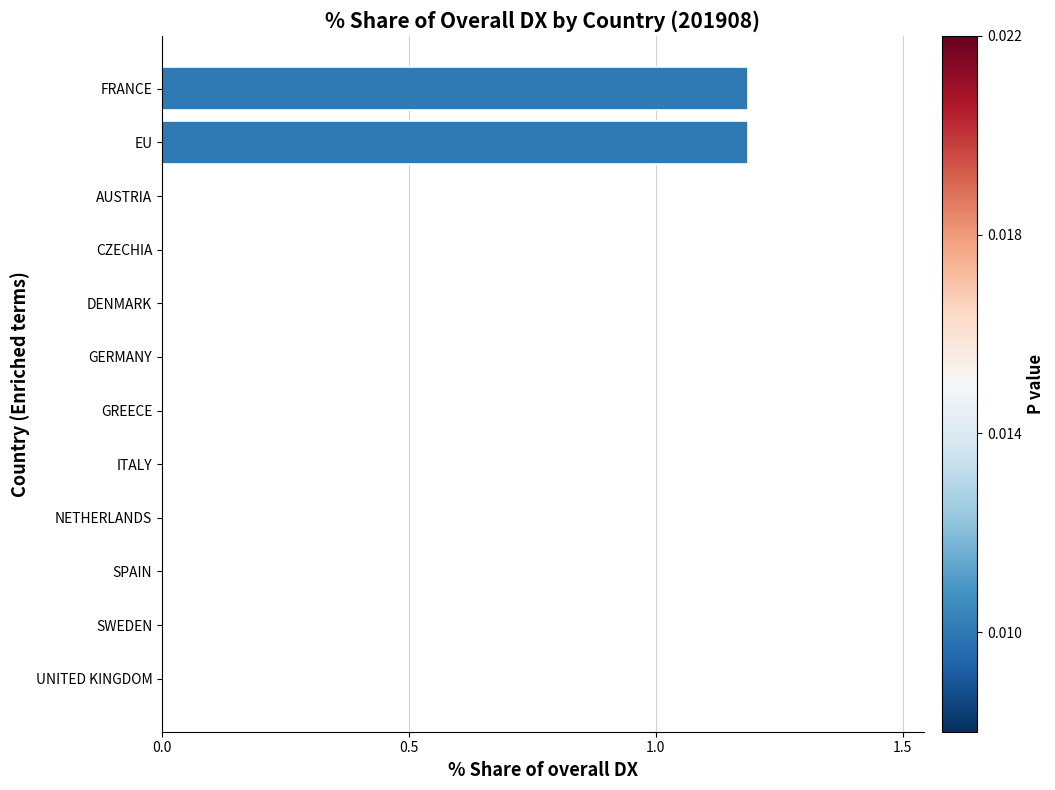

What is the maximum value shown in the chart?

1.2